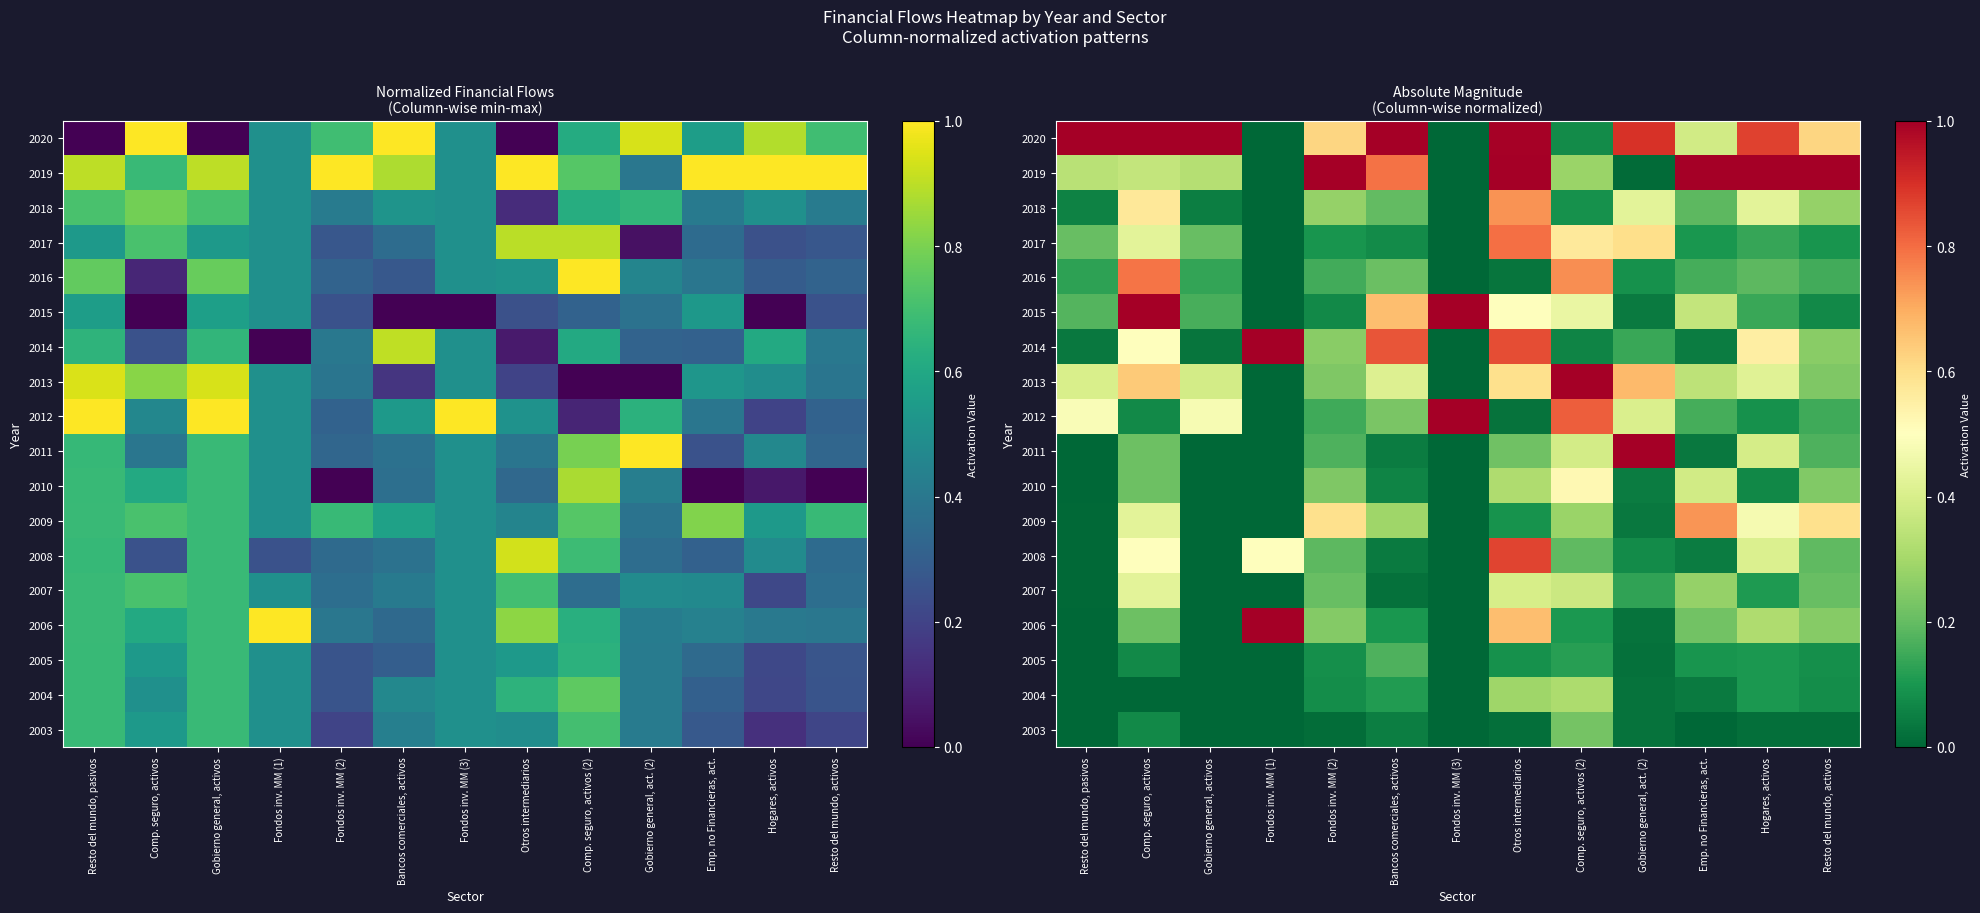

What is the difference between the highest and lowest values at Emp. no Financieras, act.?

1.0